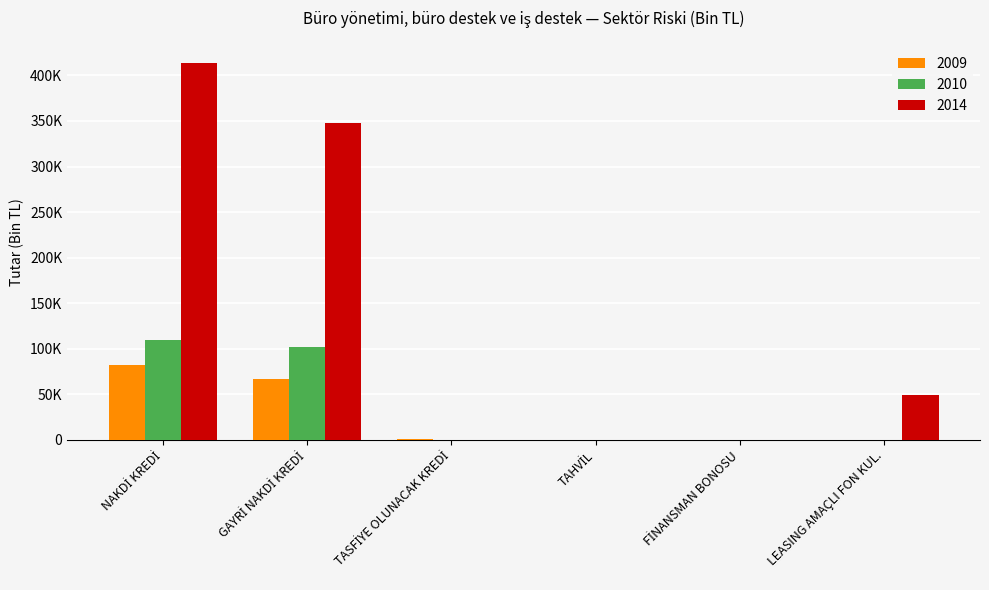

Where does the 2009 series first go above 788?

NAKDİ KREDİ